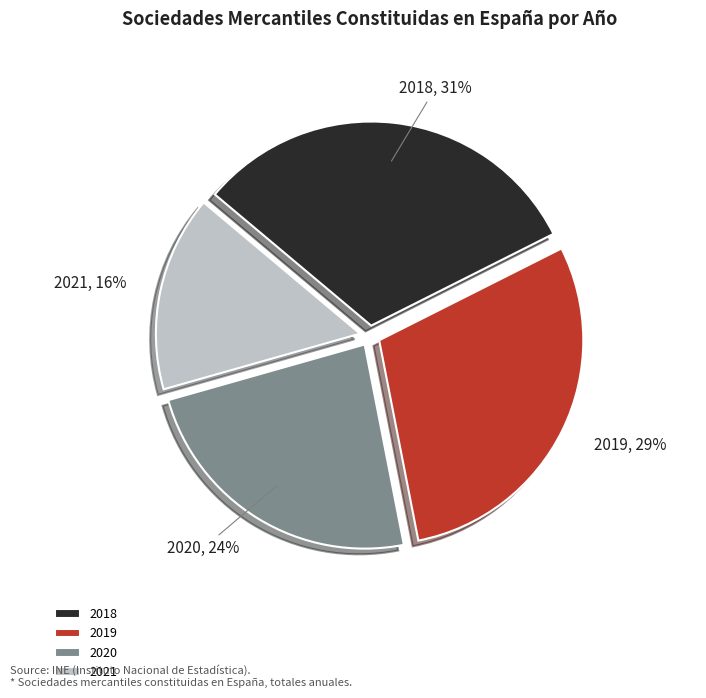

Which category has the smallest portion of the pie?

2021